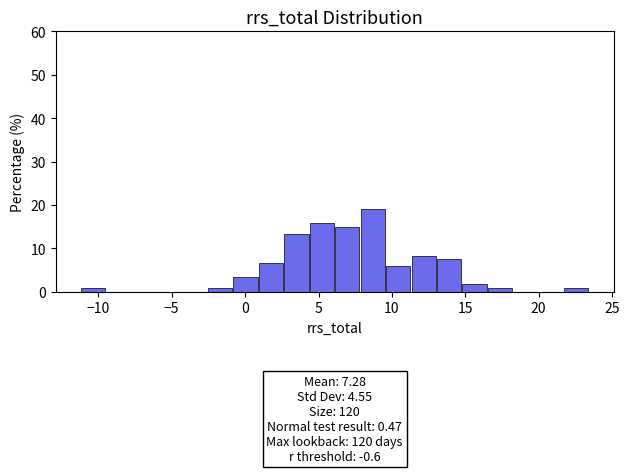

Read against the x-axis, roughly where is the centre of the tallest bar?

8.5